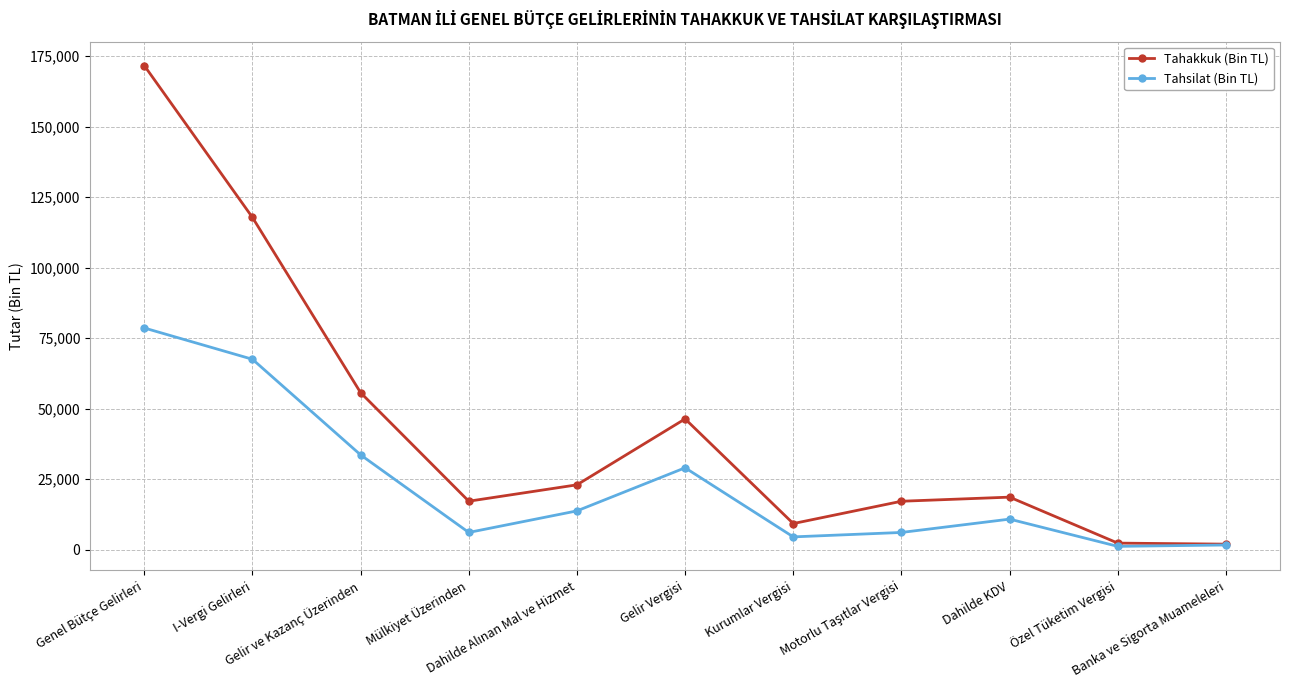

List the series in order of their peak value, highest first.

Tahakkuk (Bin TL), Tahsilat (Bin TL)